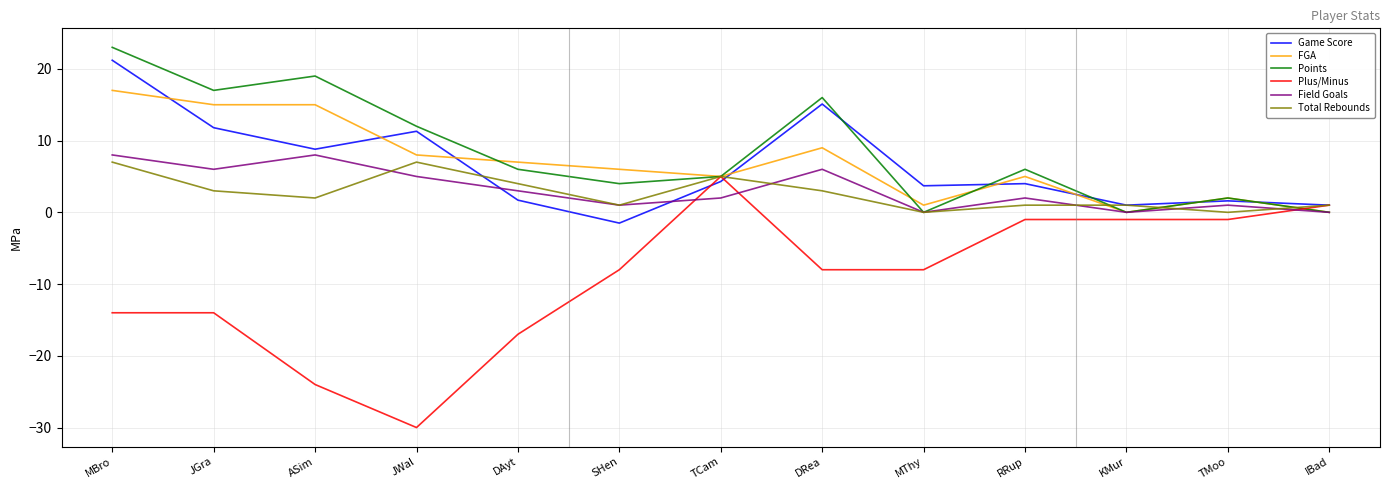

What is the greatest value displayed?

23.0